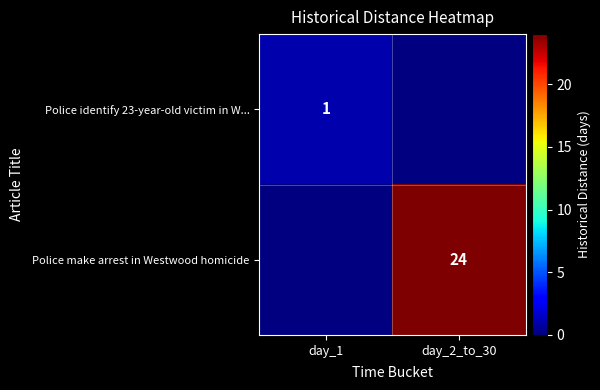

The value of Police make arrest in Westwood homicide at day_2_to_30 is 16. True or false?

False